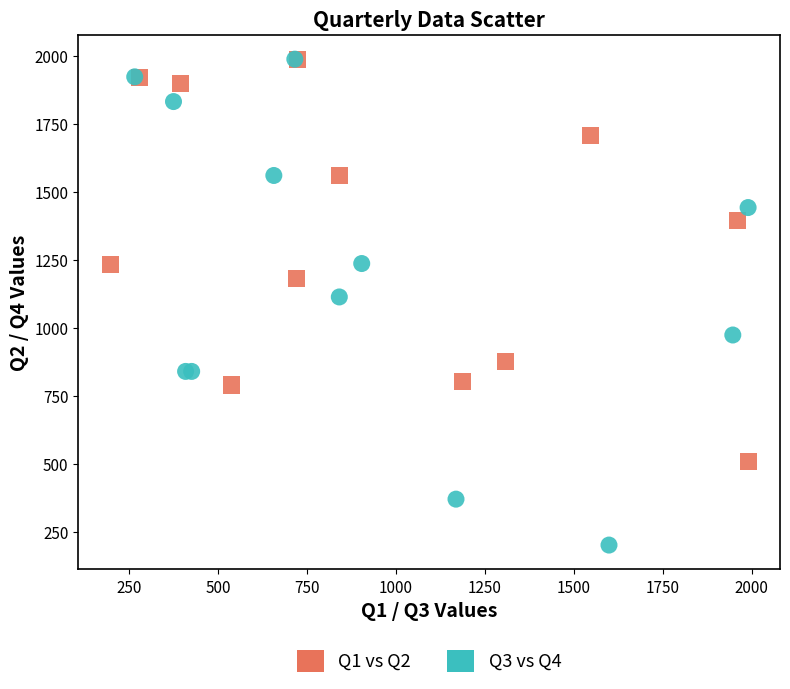

Which series has the widest spread of Y values?

Q3 vs Q4